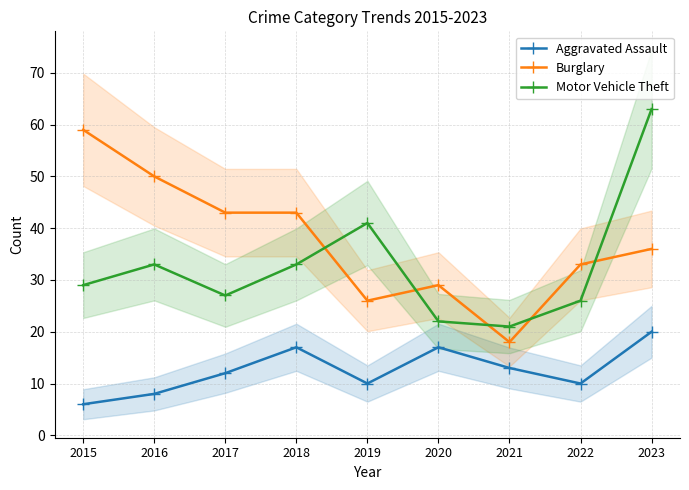

What is the difference between the maximum and second lowest values in the Aggravated Assault series?

12